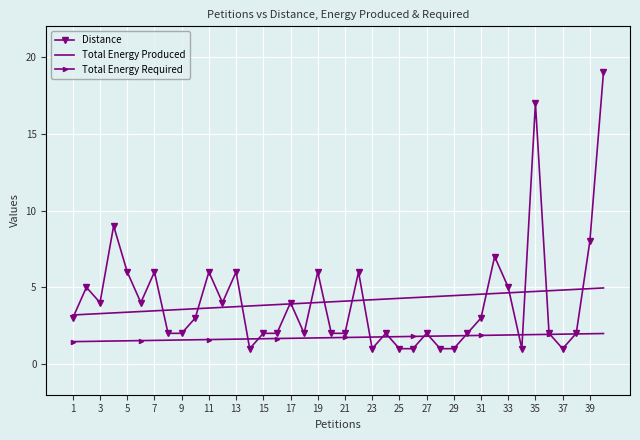

Rank the series by their maximum value, from highest to lowest.

Distance, Total Energy Produced, Total Energy Required